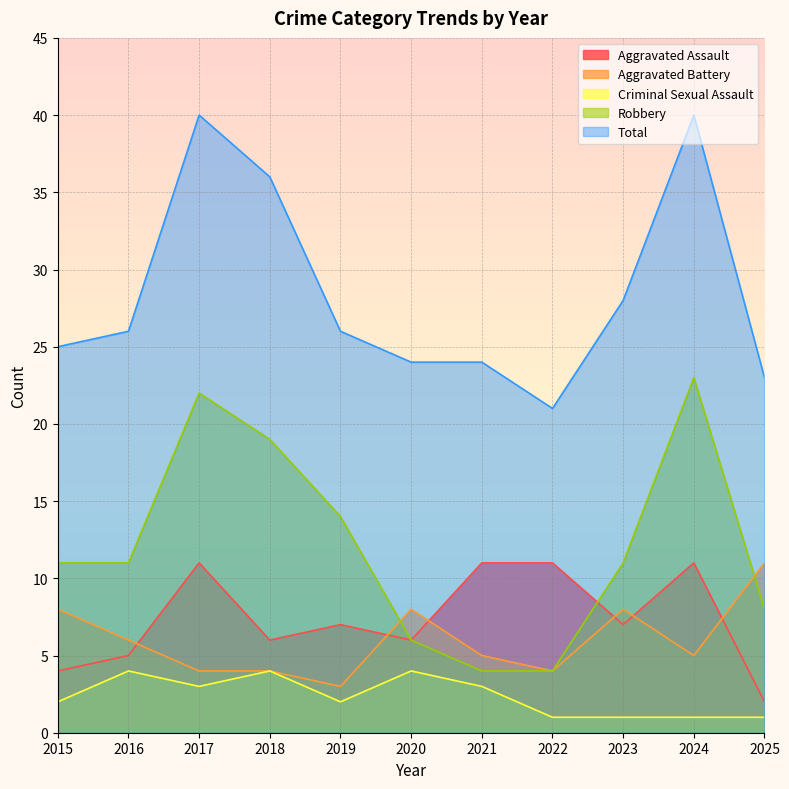

How many intersections are there between Aggravated Assault and Robbery?

1